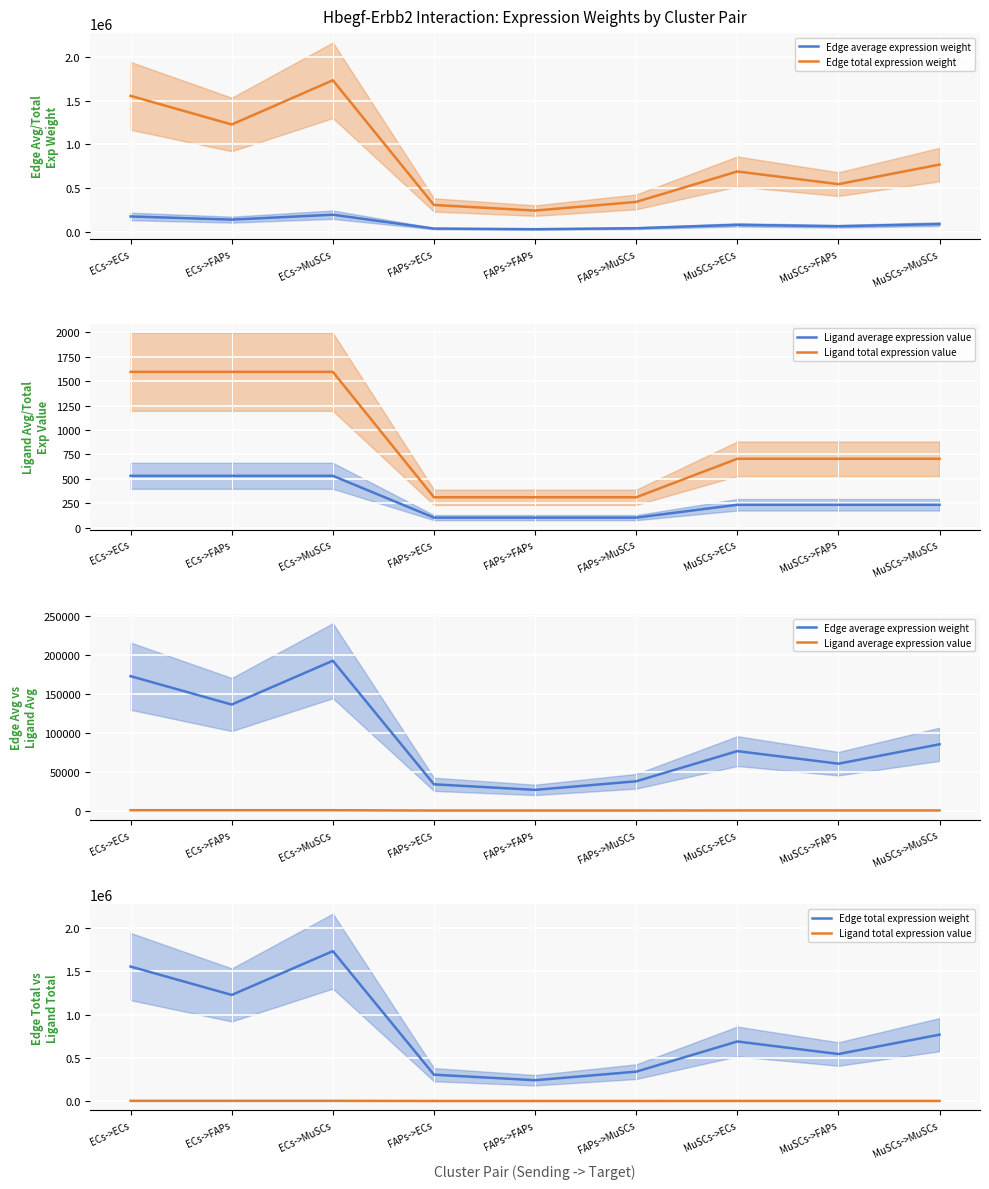

What is the difference between the Edge average expression weight values at ECs->MuSCs and FAPs->FAPs?

165959.0